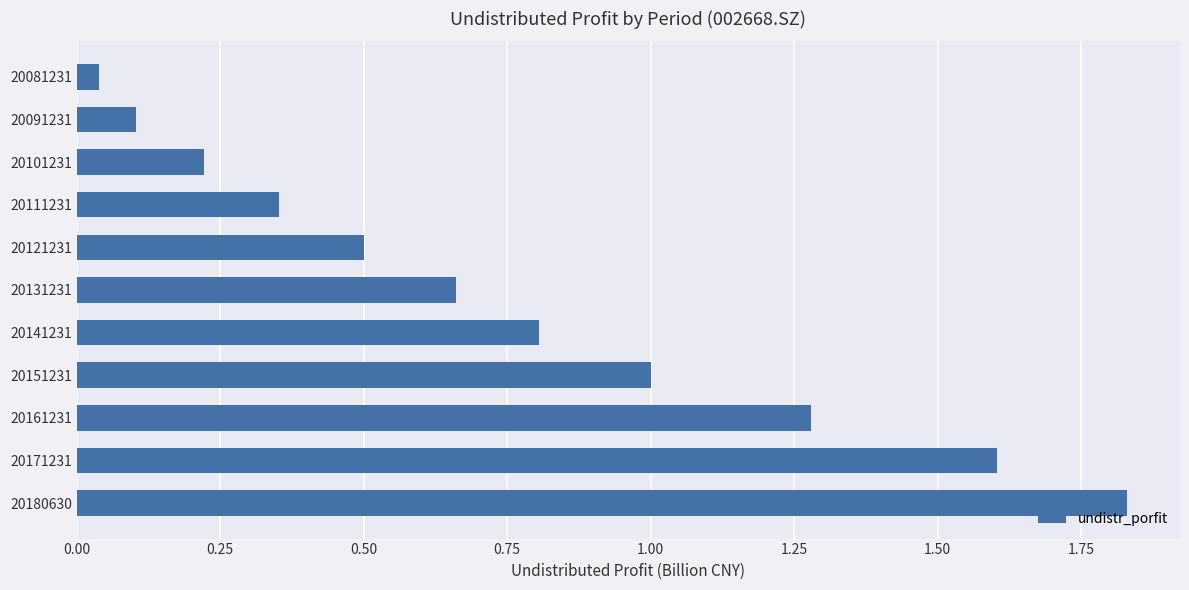

Rank the categories by value from lowest to highest.

20081231, 20091231, 20101231, 20111231, 20121231, 20131231, 20141231, 20151231, 20161231, 20171231, 20180630